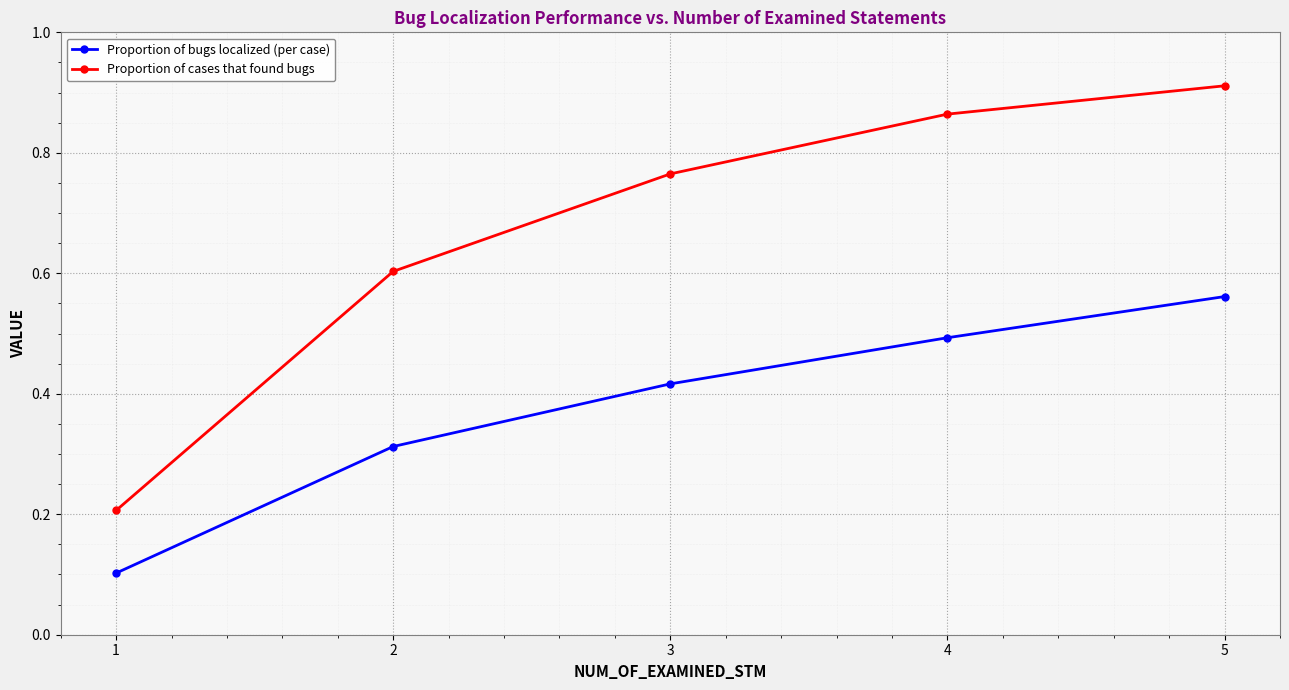

Which series has the largest total across all categories?

Proportion of cases that found bugs